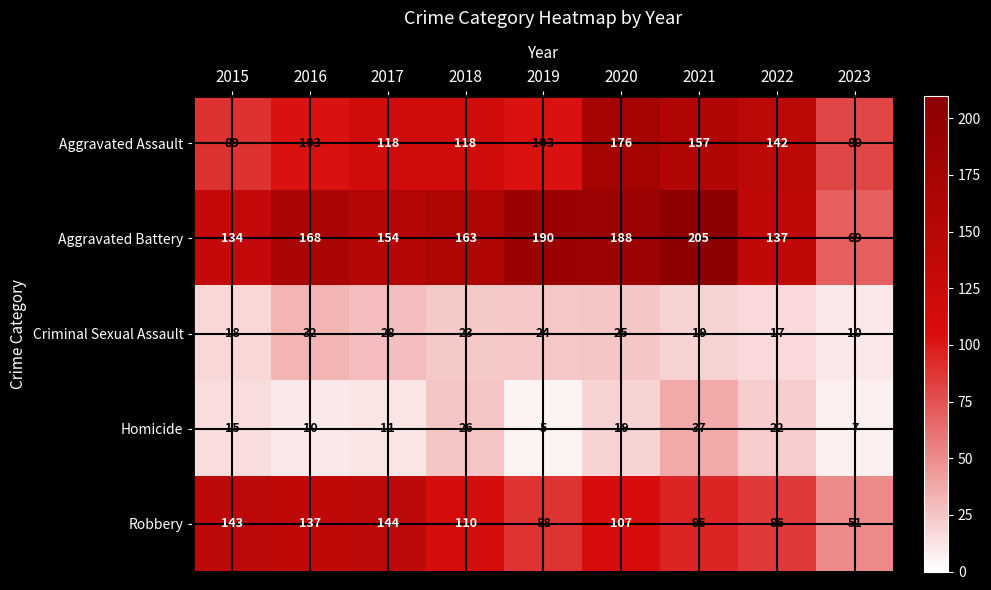

What value does the Robbery series have at 2020?

107